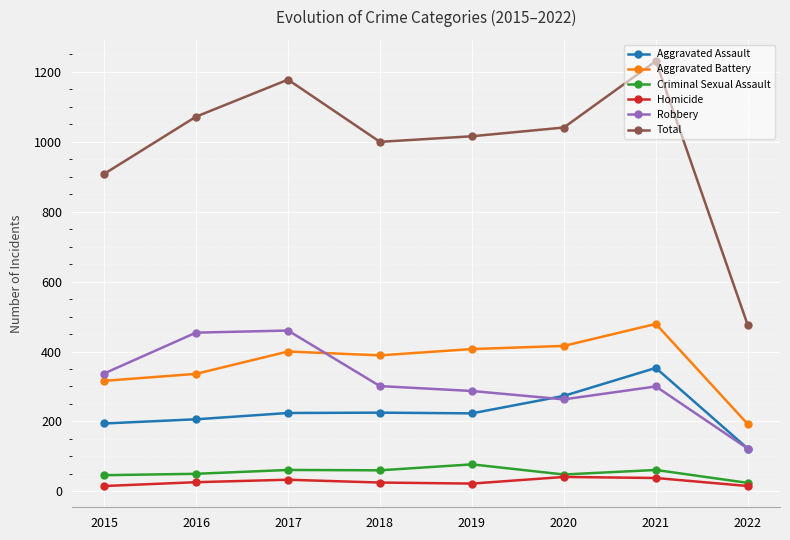

Which series changed the most between 2020 and 2021?

Total